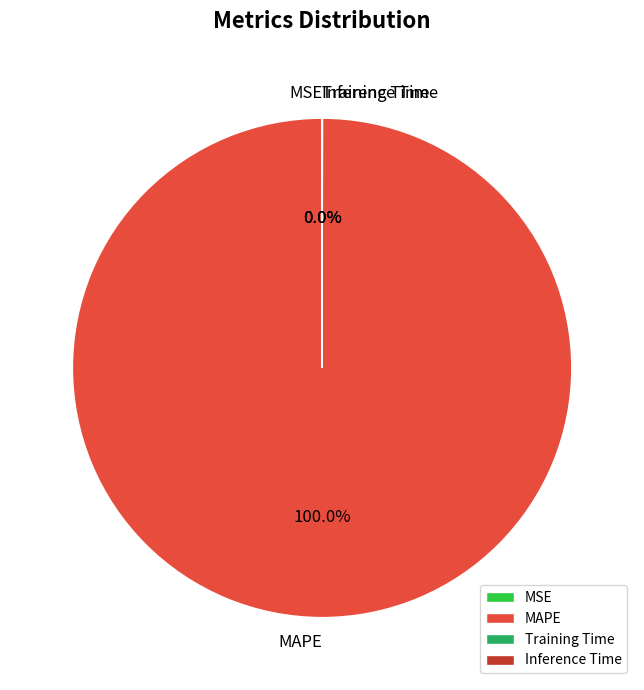

To the nearest percent, what percentage of the pie is MAPE?

100%